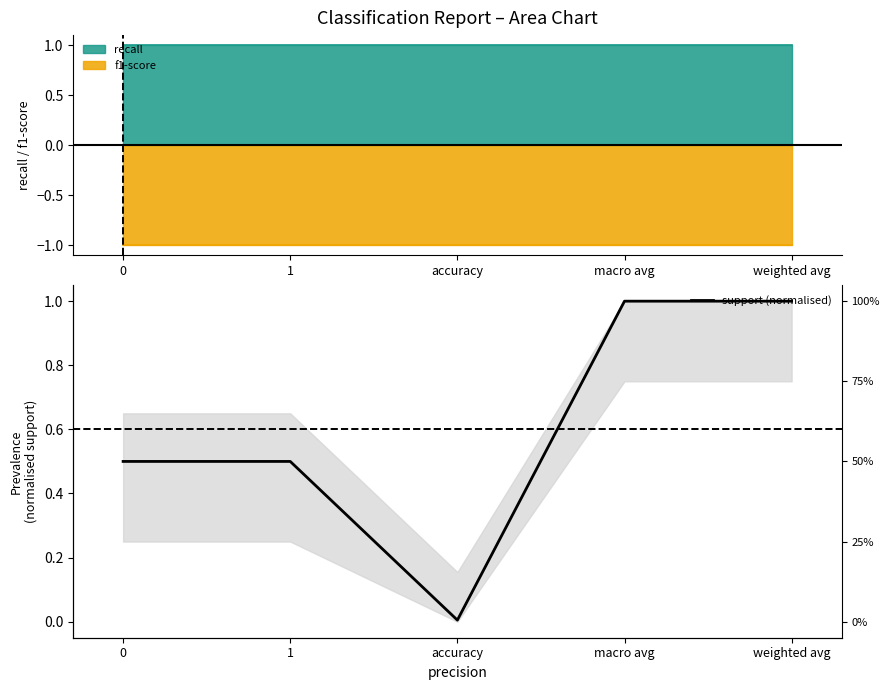

What is the difference between the maximum and minimum values?

1.0